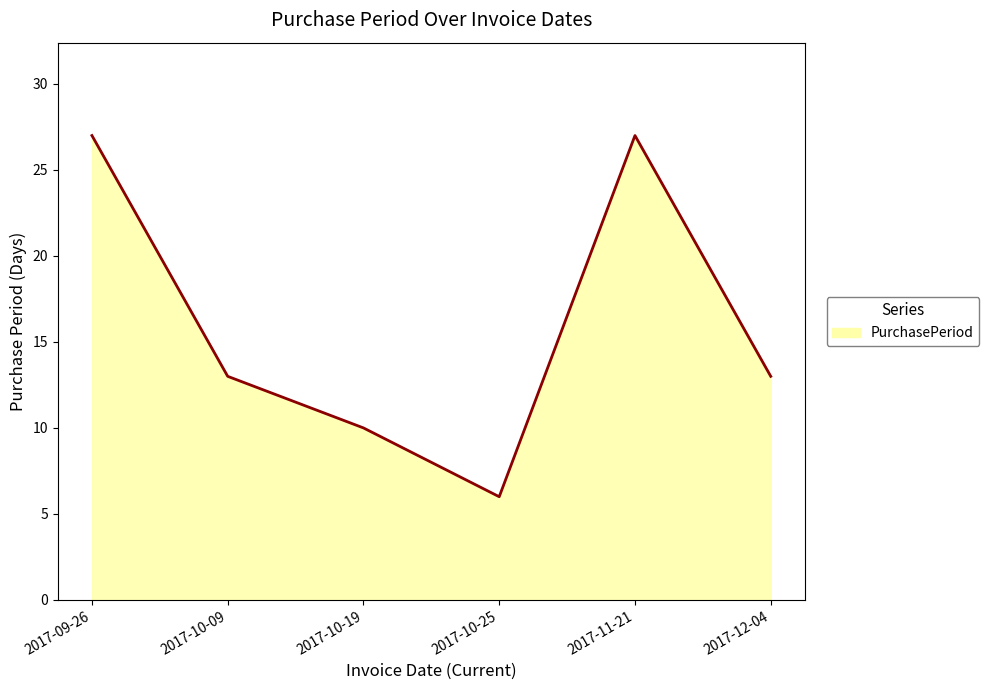

What value does the data have at 2017-11-21?

27